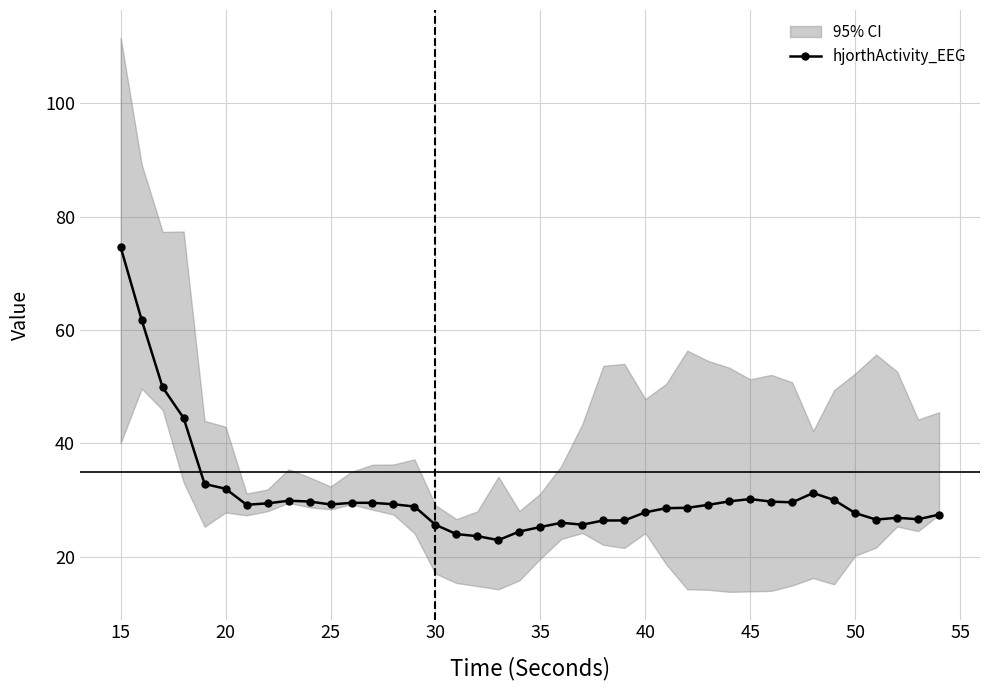

The hjorthActivity_EEG series shows 74.6 at 15. True or false?

True